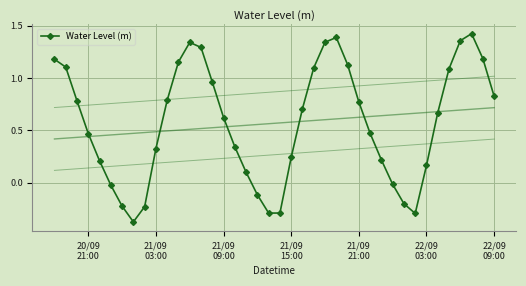

True or false: Water Level (m) has more than 0 interior local peaks.

True